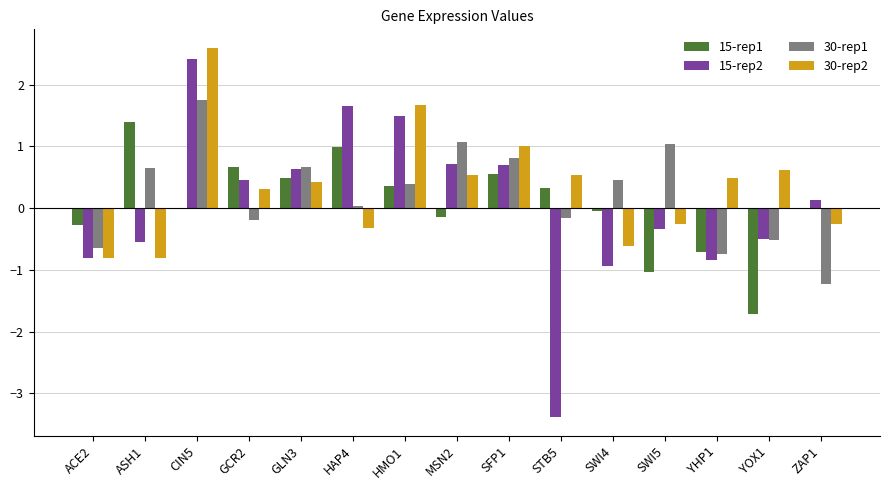

True or false: 30-rep1 has a value of 0.1 at HMO1.

False